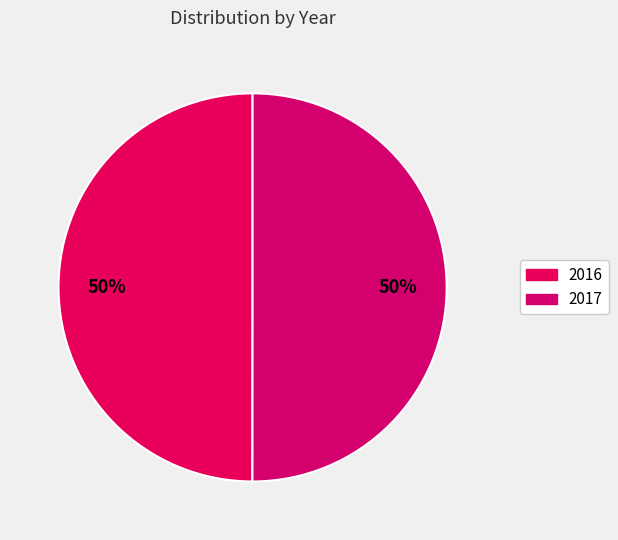

Which category has the biggest portion of the pie?

2017